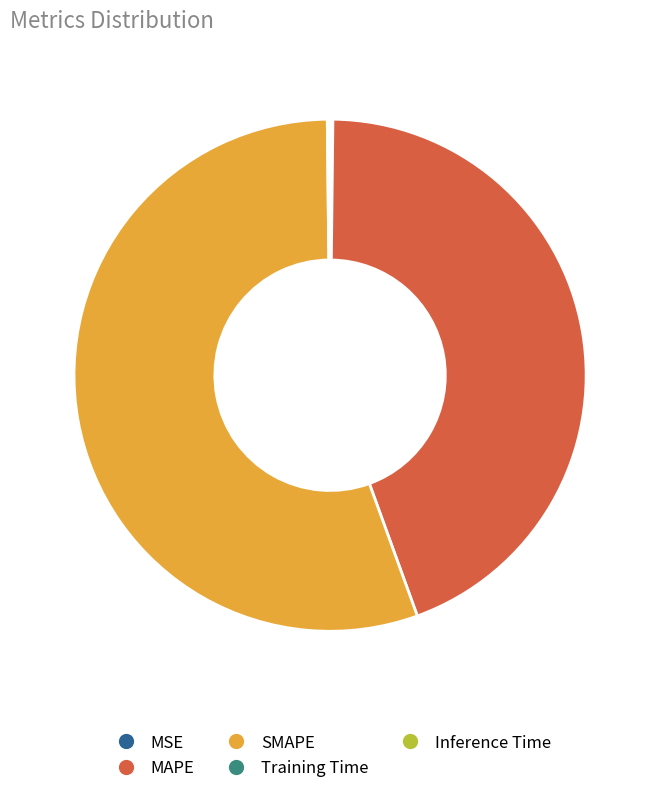

Which slice represents more than half of the pie?

SMAPE